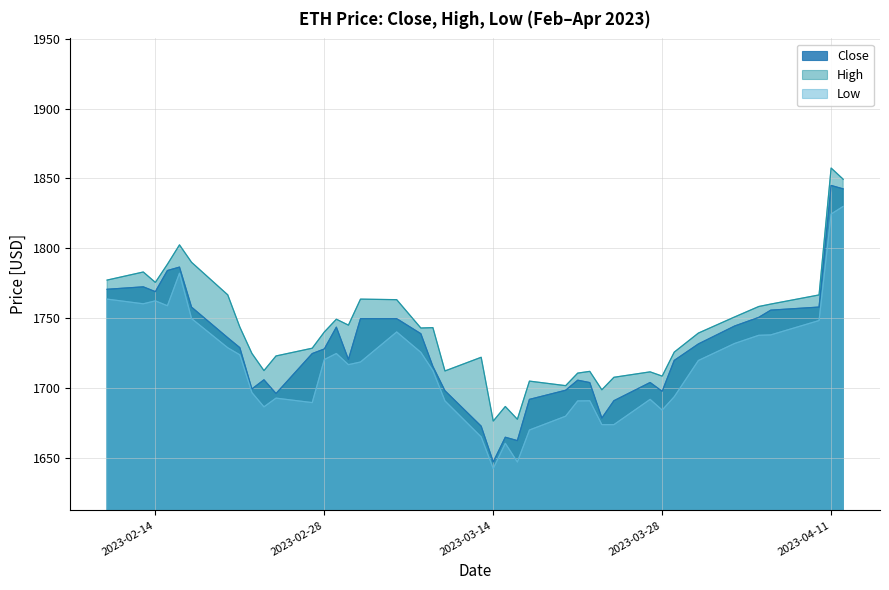

Is it true that Close equals 575.6 at 2023-02-27?

False